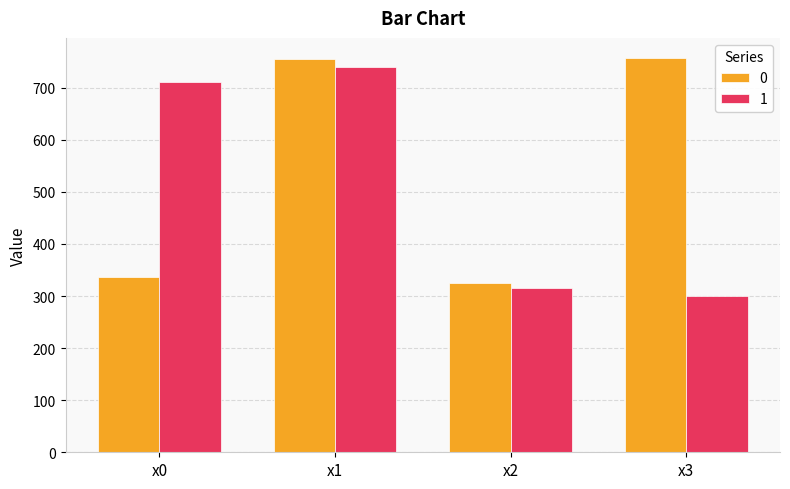

At how many categories does at least one series exceed 748?

2